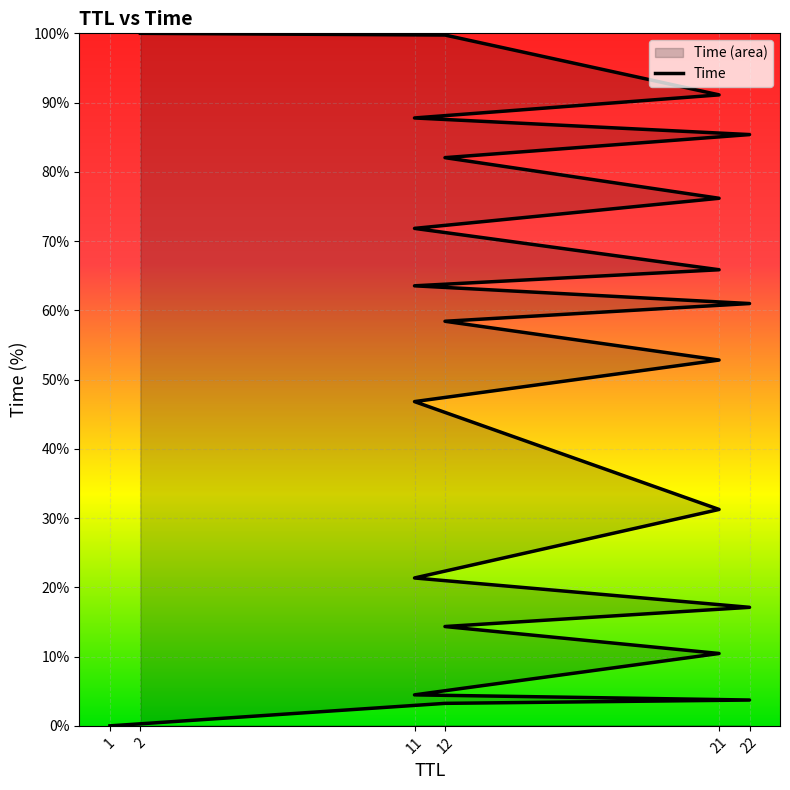

At which label is the value closest to 50?

21